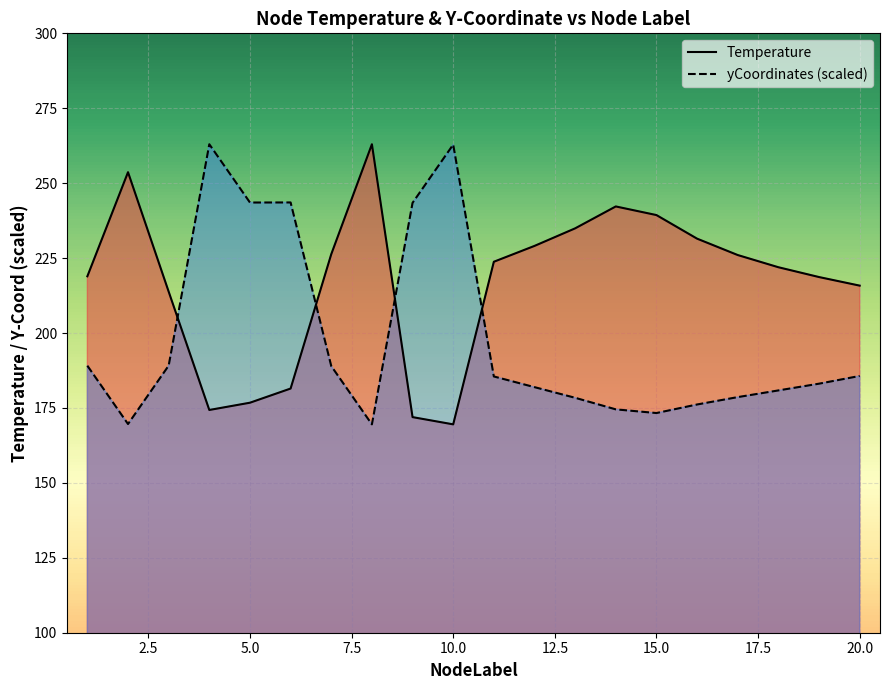

Is the value of yCoordinates (scaled) at 10.0 greater than the value of Temperature at 10.0?

Yes